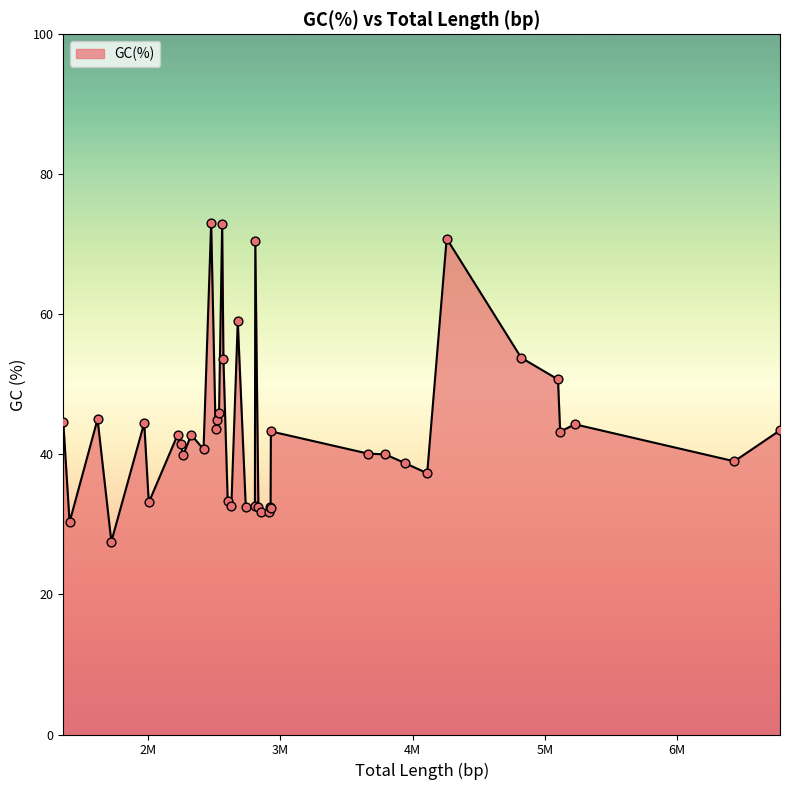

What is the difference between the maximum and minimum values?

45.5